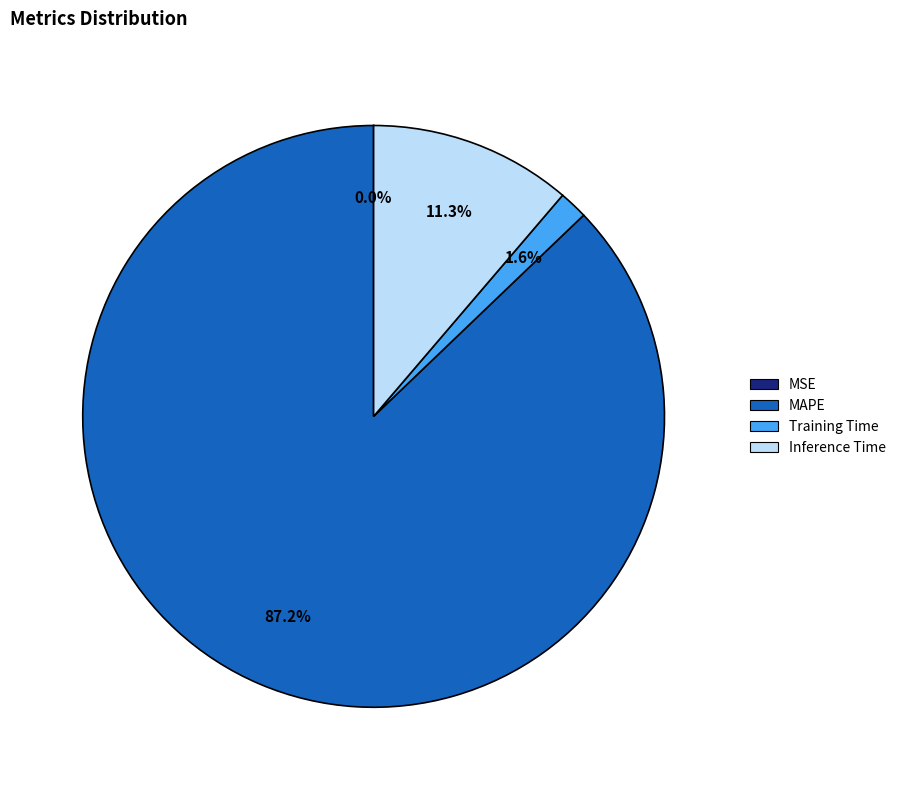

True or false: Training Time accounts for 10% of the total.

False